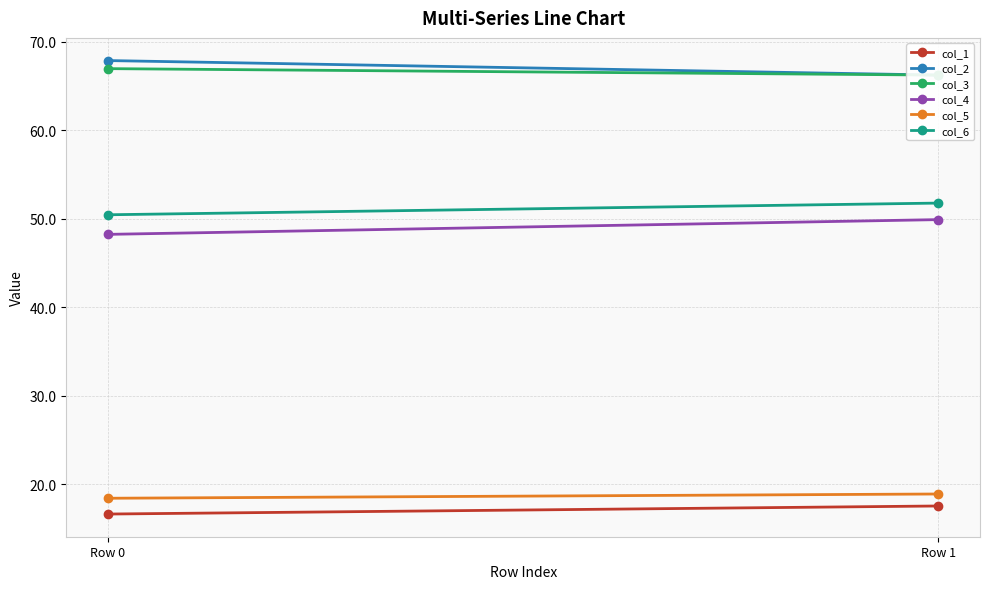

How many lines are shown in the chart?

6